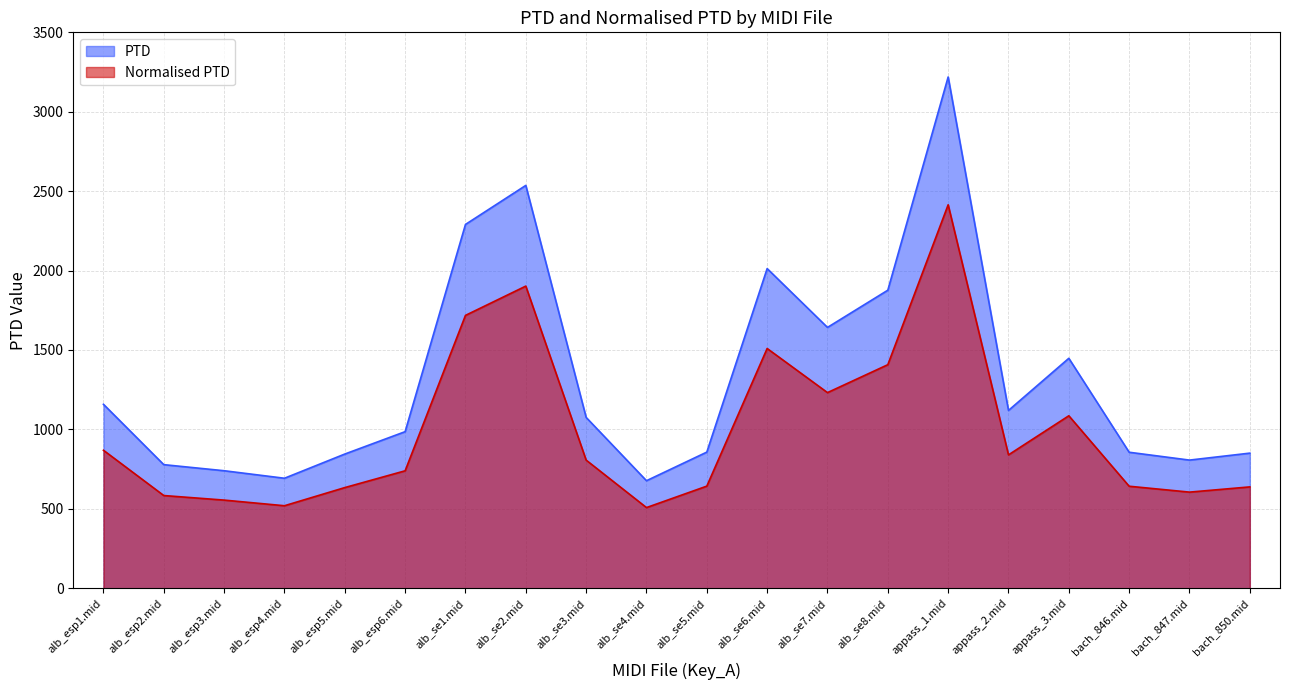

Read the PTD value at appass_3.mid.

1447.6